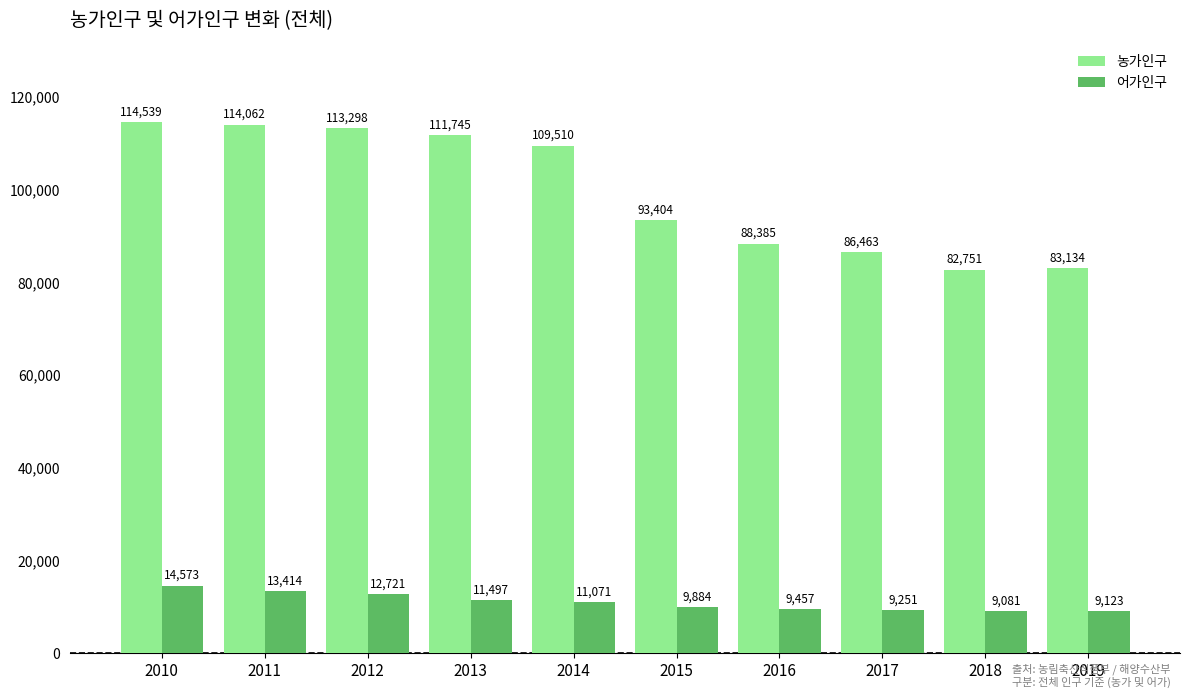

At which category is the sum across all series the highest?

2010